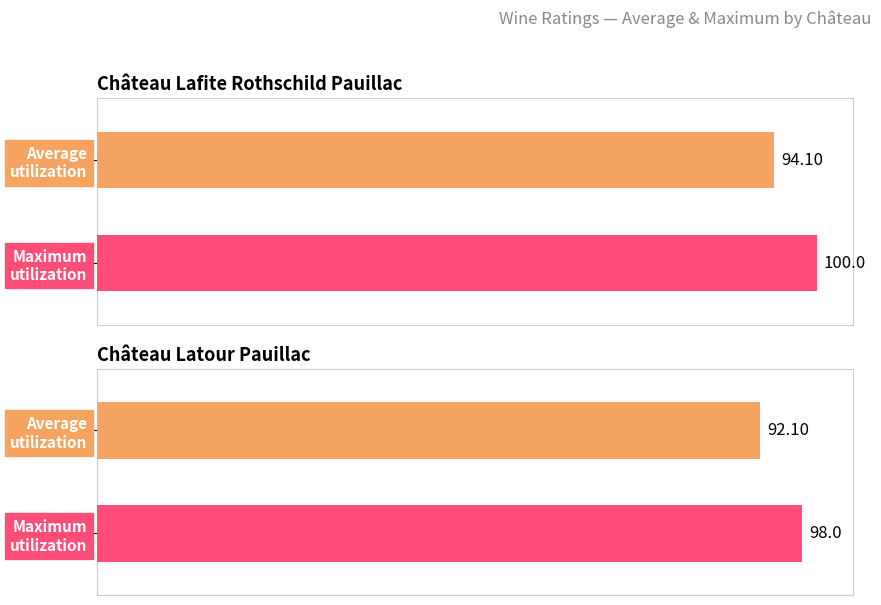

Does the chart contain stacked bars?

No